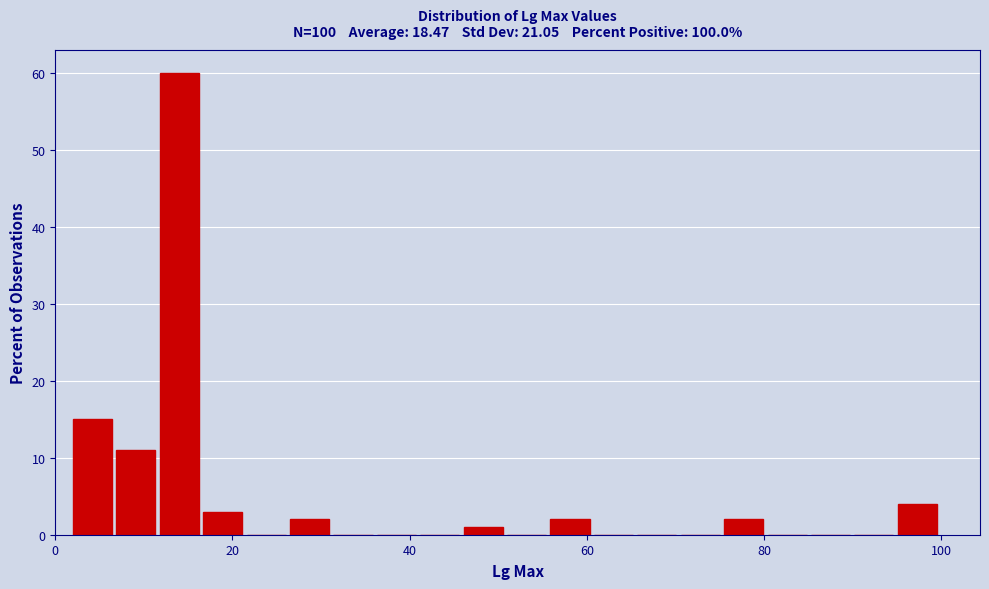

Around what value on the x-axis is the tallest bar? Give the approximate position of its centre, as read against the axis.

14